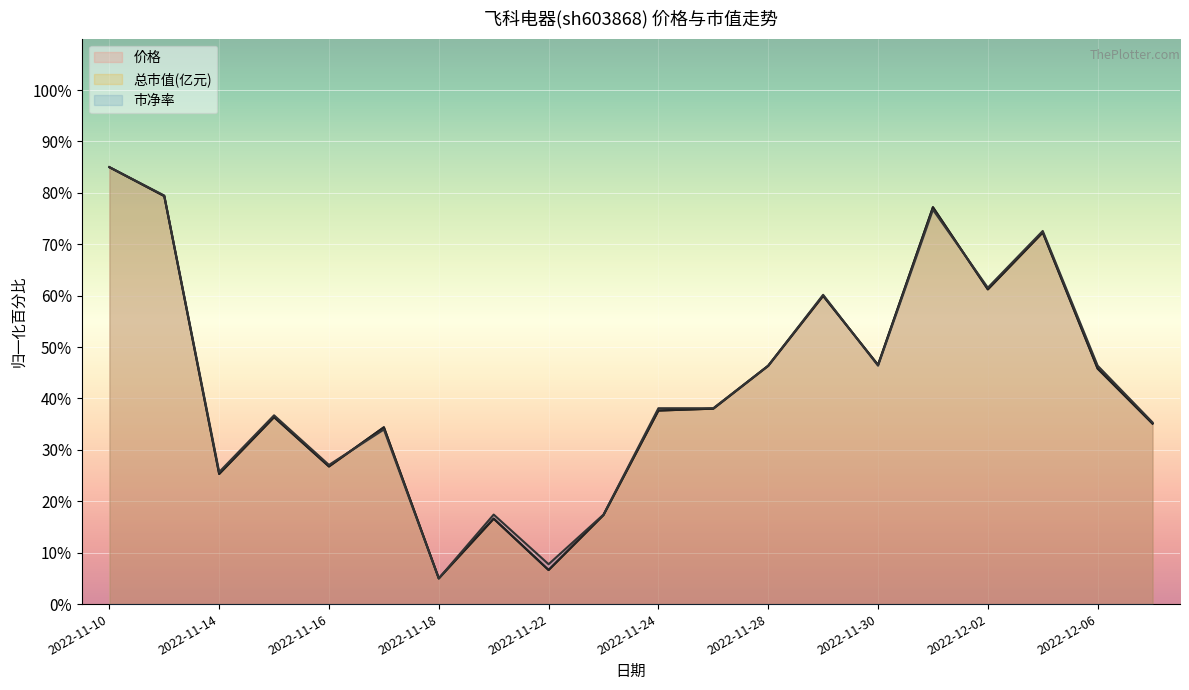

How many values in the 总市值(亿元) series exceed 38?

10